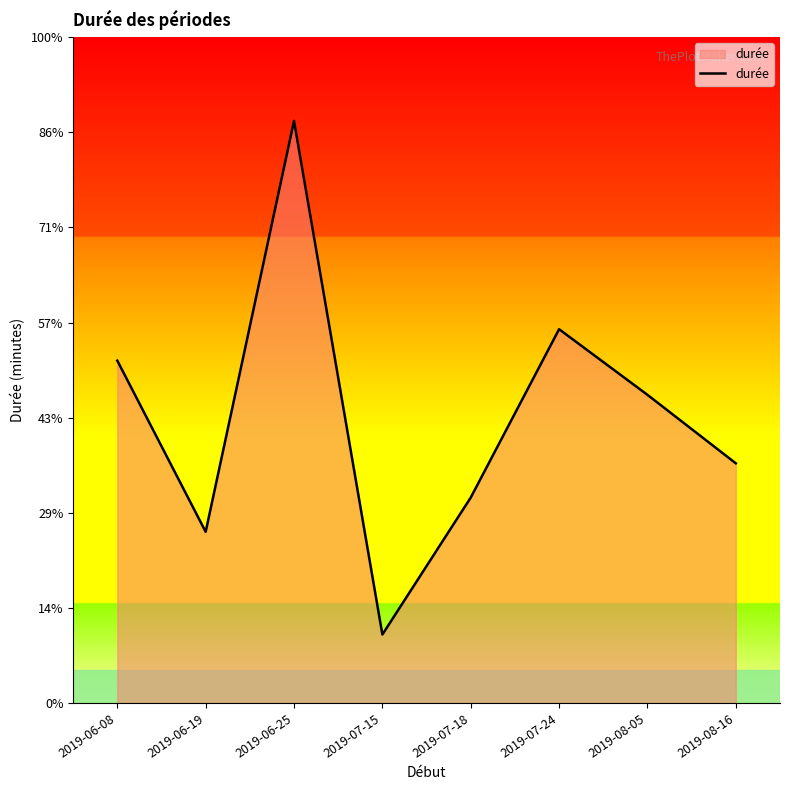

What is the average value?

1204